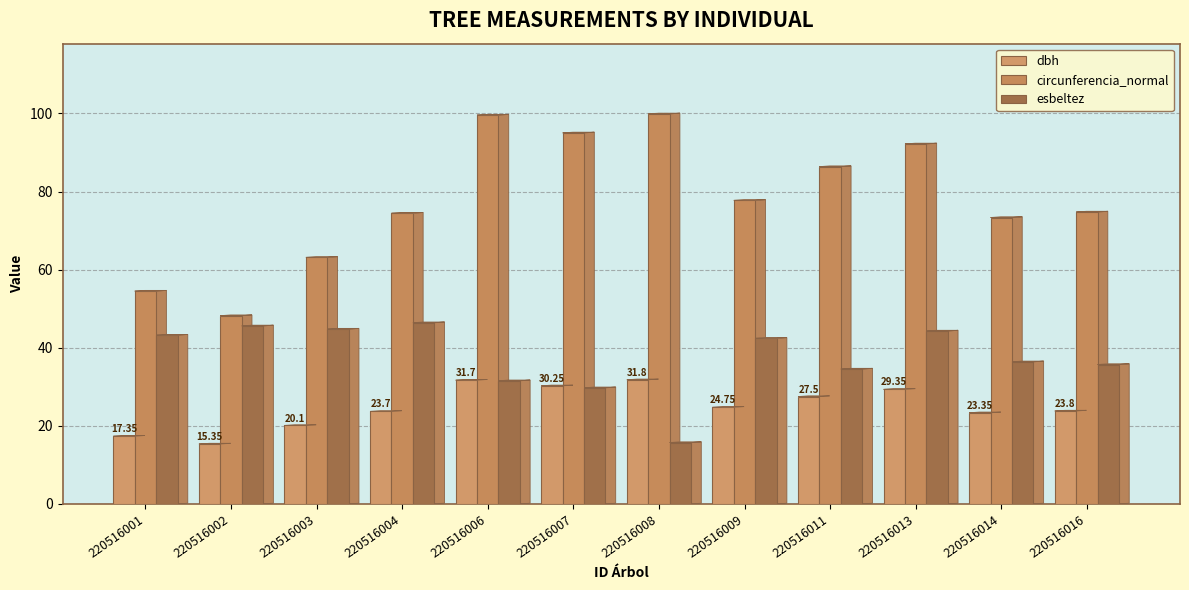

How many values in the circunferencia_normal series are below 77?

6